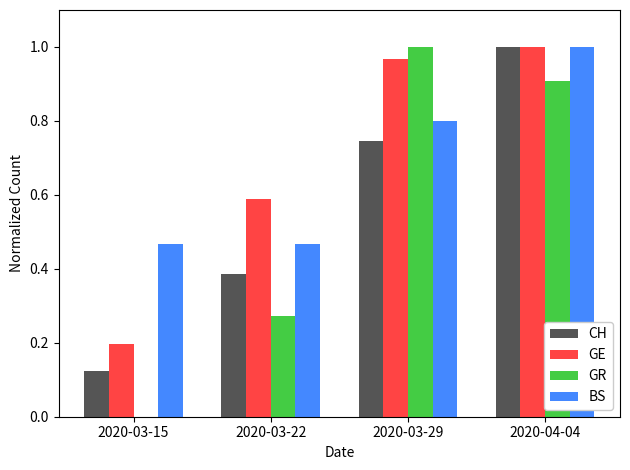

What is the sum of the BS values at 2020-03-15 and 2020-03-22?

0.9